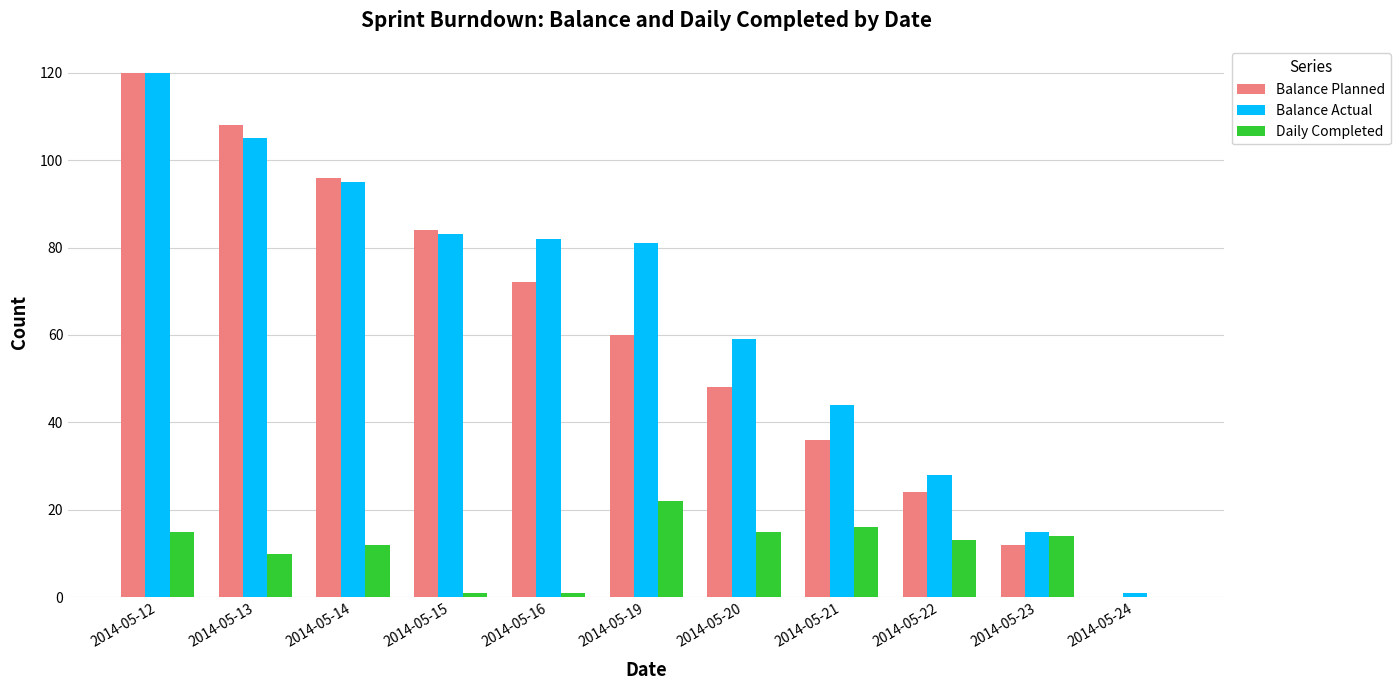

Is the value of Balance Planned at 2014-05-23 greater than the value of Balance Actual at 2014-05-24?

Yes